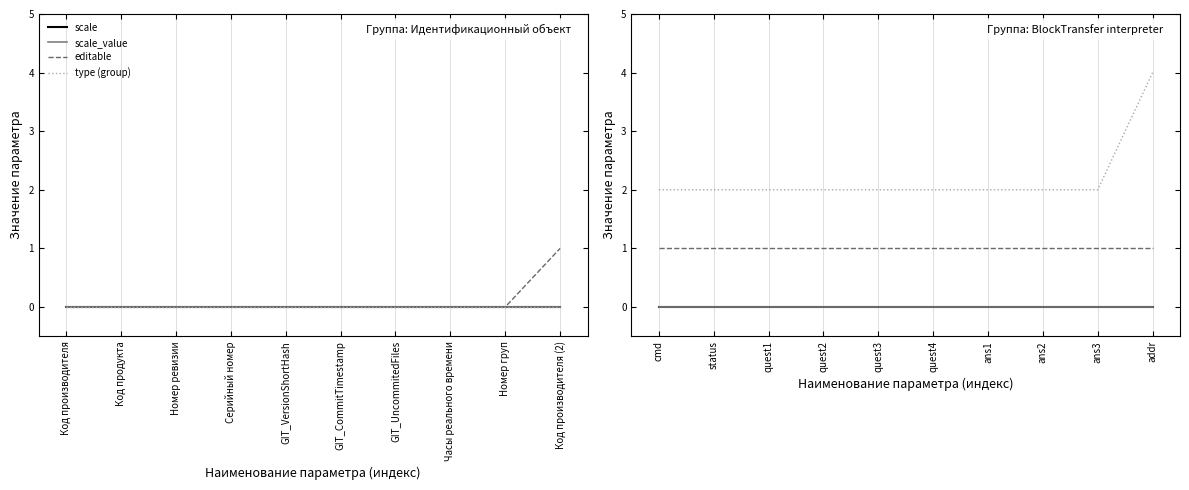

Which category has the highest value across all series?

addr